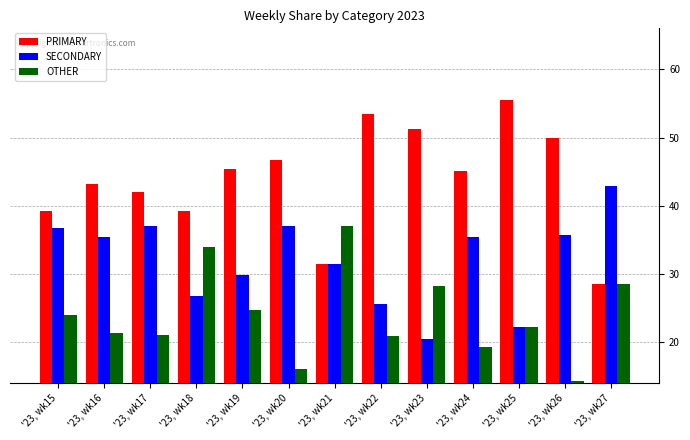

What is the value of the SECONDARY bar at the 12th from the left?

35.7